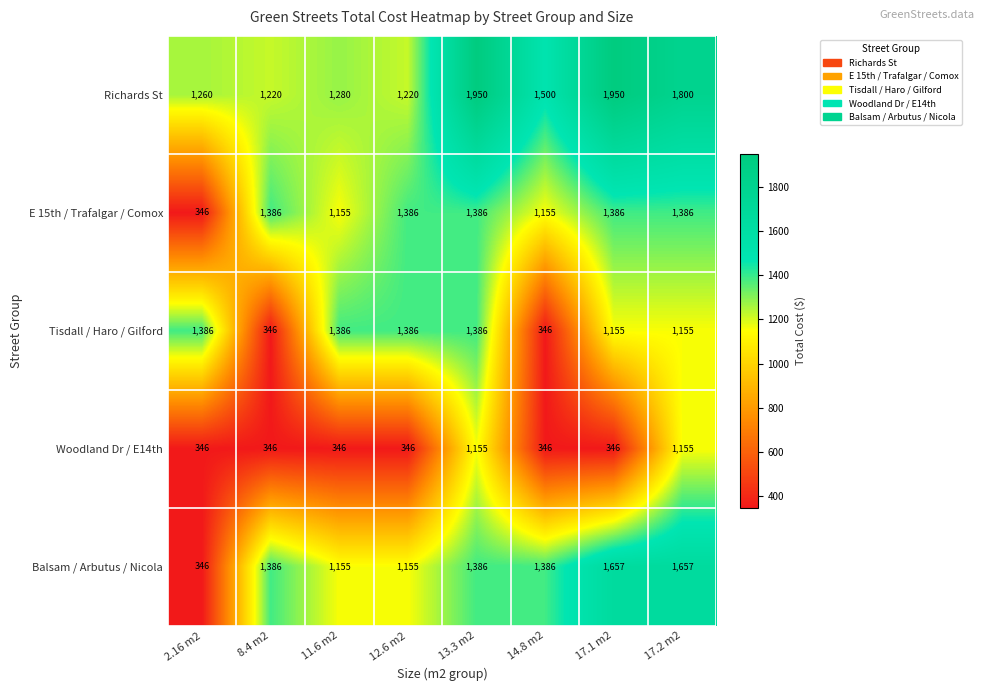

The Richards St series shows 643 at 2.16 m2. True or false?

False